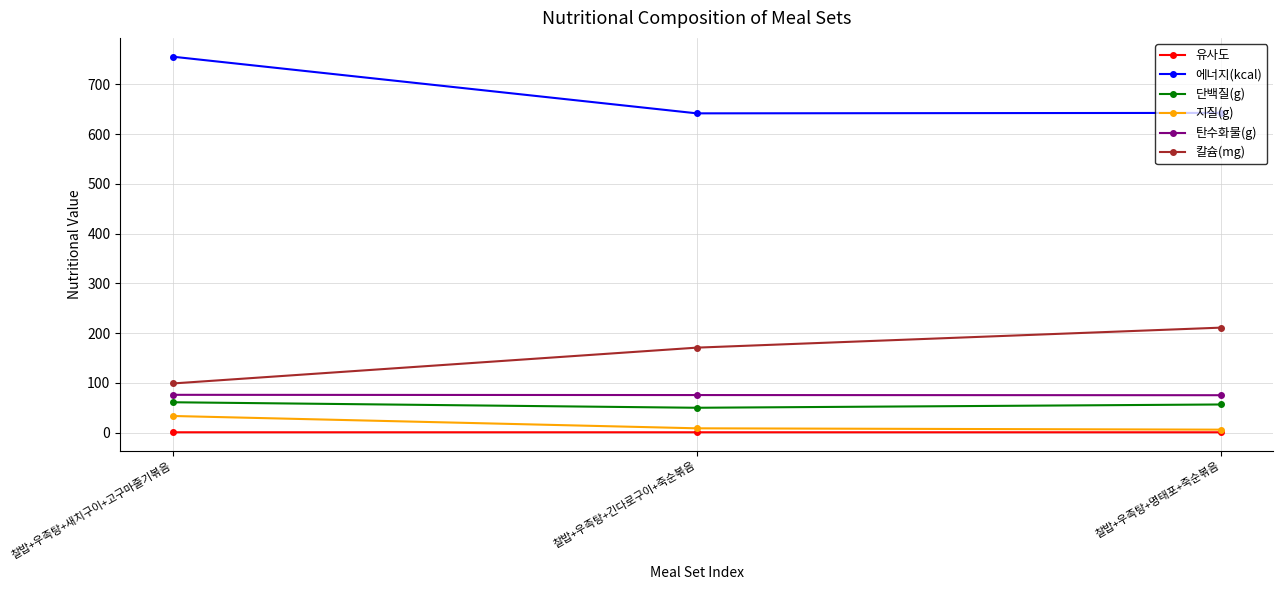

What is the spread (max minus min) of values at 찰밥+우족탕+새치구이+고구마줄기볶음?

754.8